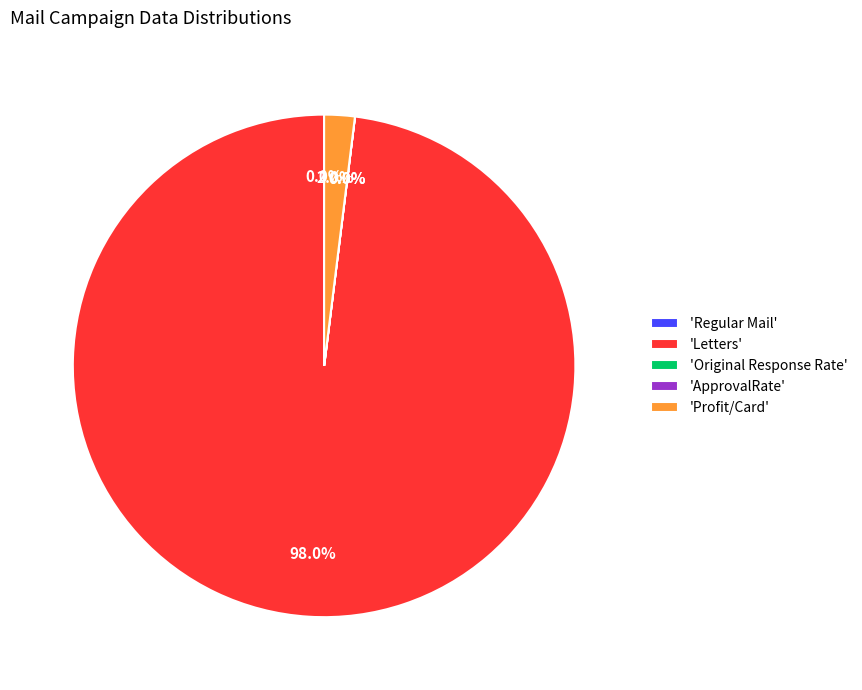

Which slice is the largest?

'Letters'